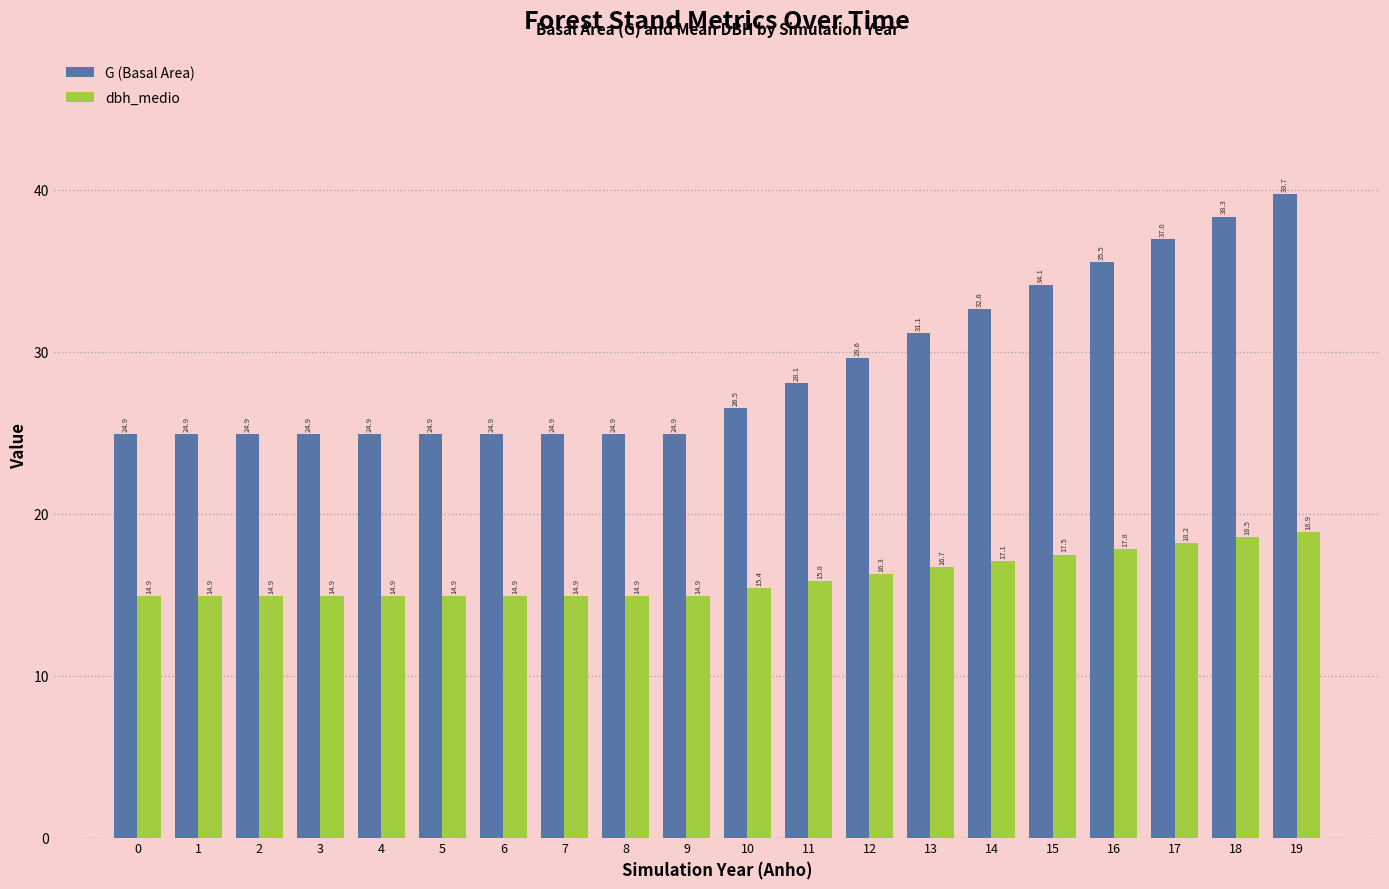

What is the difference between the highest and lowest values at 10?

11.1